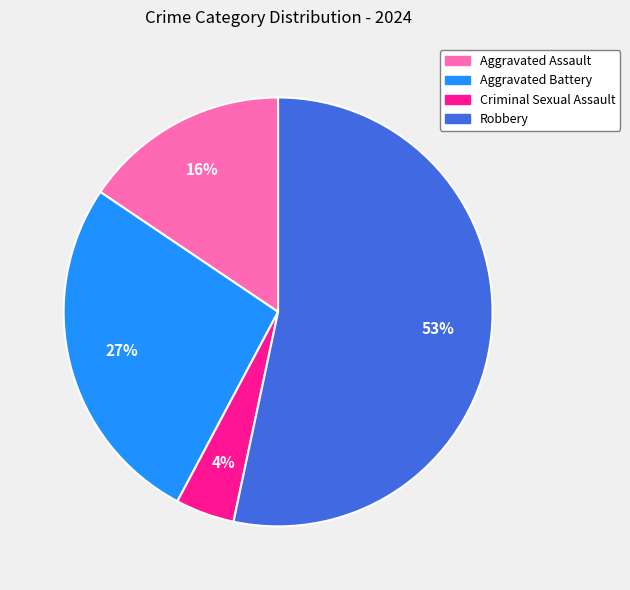

Is the sum of Criminal Sexual Assault and Aggravated Assault greater than half?

No